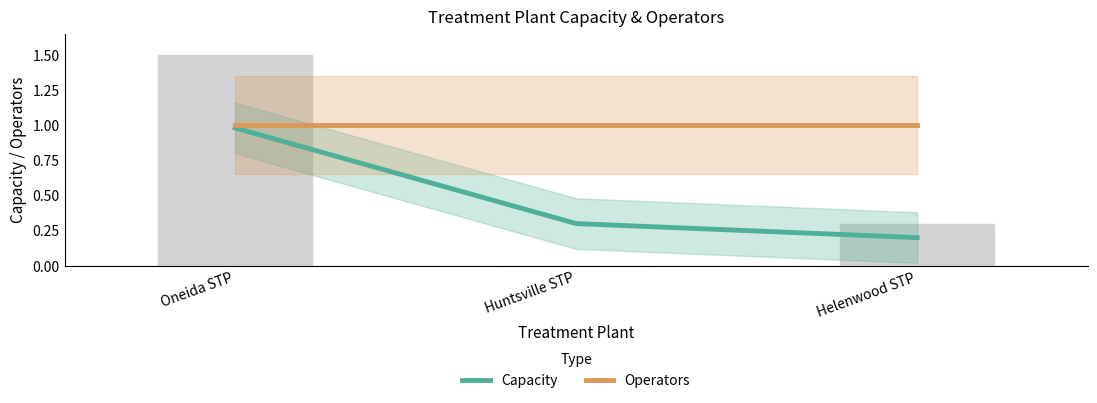

What is the value of the Operators bar at the 2nd from the left?

1.0